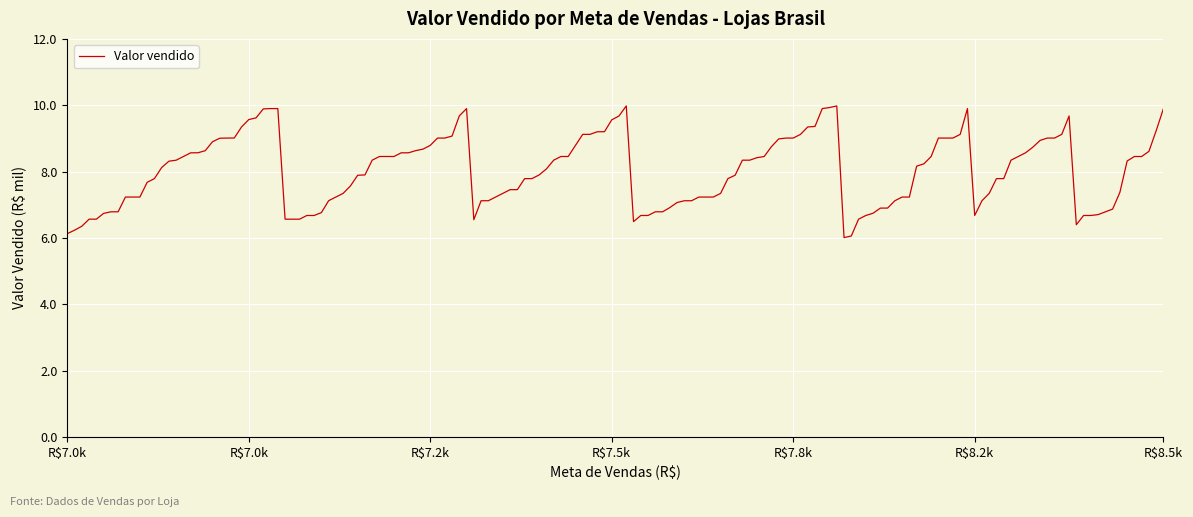

Is this an area chart (filled region under the line)?

No